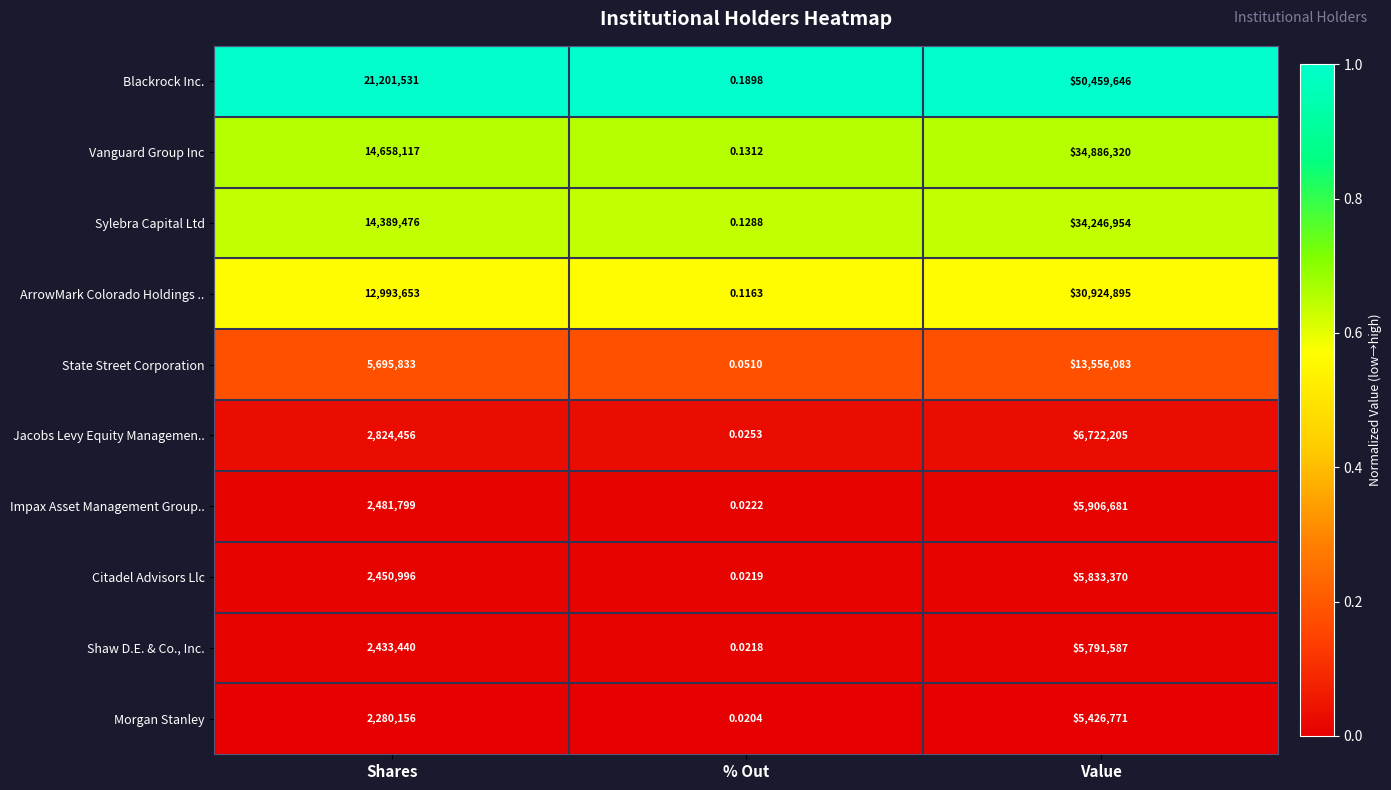

Rank the series at Shares from highest to lowest value.

Blackrock Inc., Vanguard Group Inc, Sylebra Capital Ltd, ArrowMark Colorado Holdings .., State Street Corporation, Jacobs Levy Equity Managemen.., Impax Asset Management Group.., Citadel Advisors Llc, Shaw D.E. & Co., Inc., Morgan Stanley